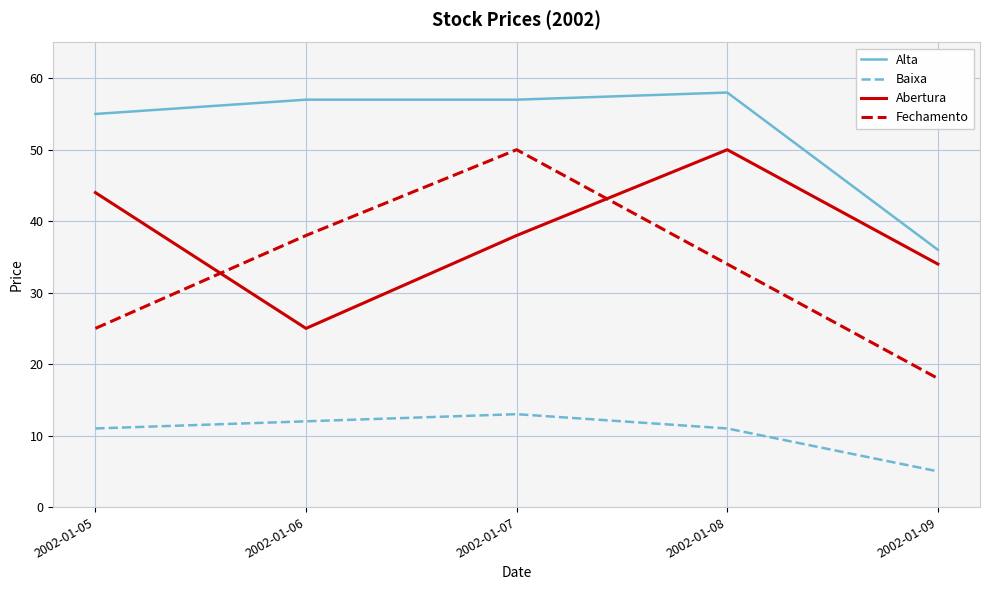

True or false: Fechamento and Alta cross at least once.

False